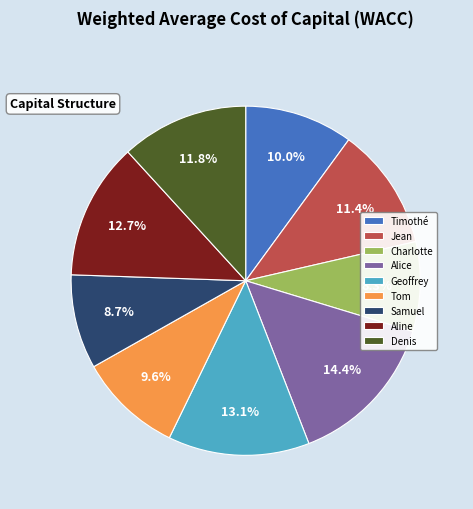

What is the largest slice in the pie chart?

Alice